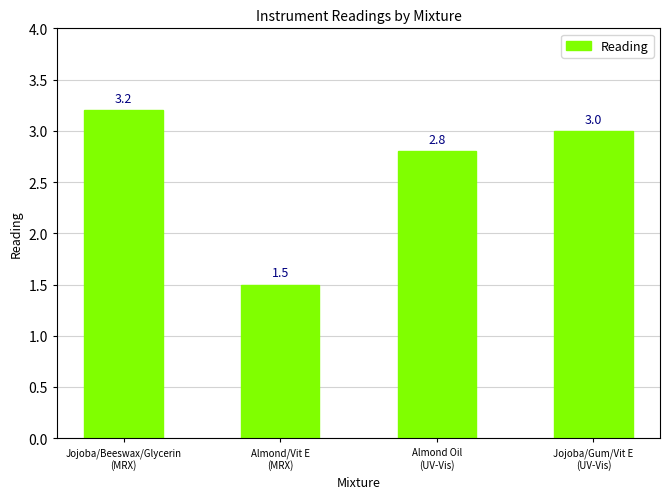

The chart shows a value of 2.8 at Almond Oil
(UV-Vis). True or false?

True